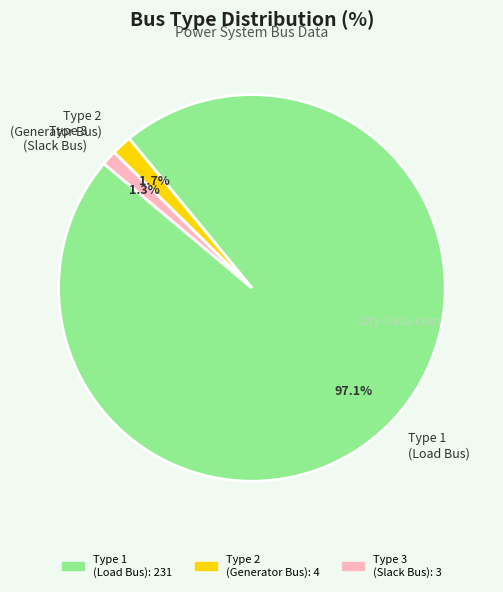

Do Type 1 (Load Bus) and Type 2 (Generator Bus) together represent more than half of the pie?

Yes